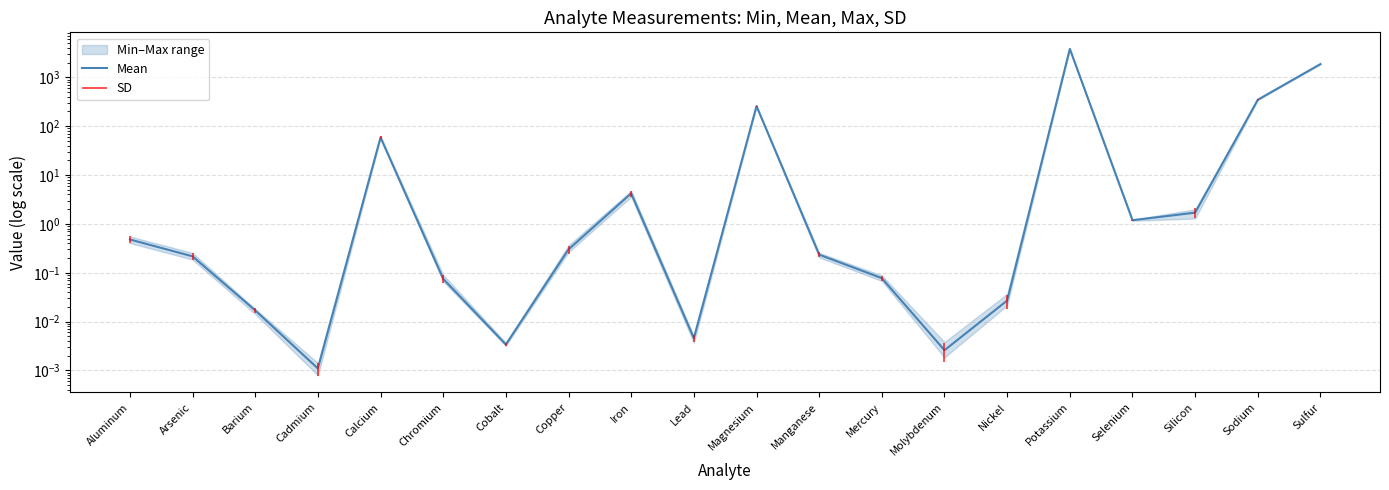

What is the label of the 13th point from the left?

Mercury